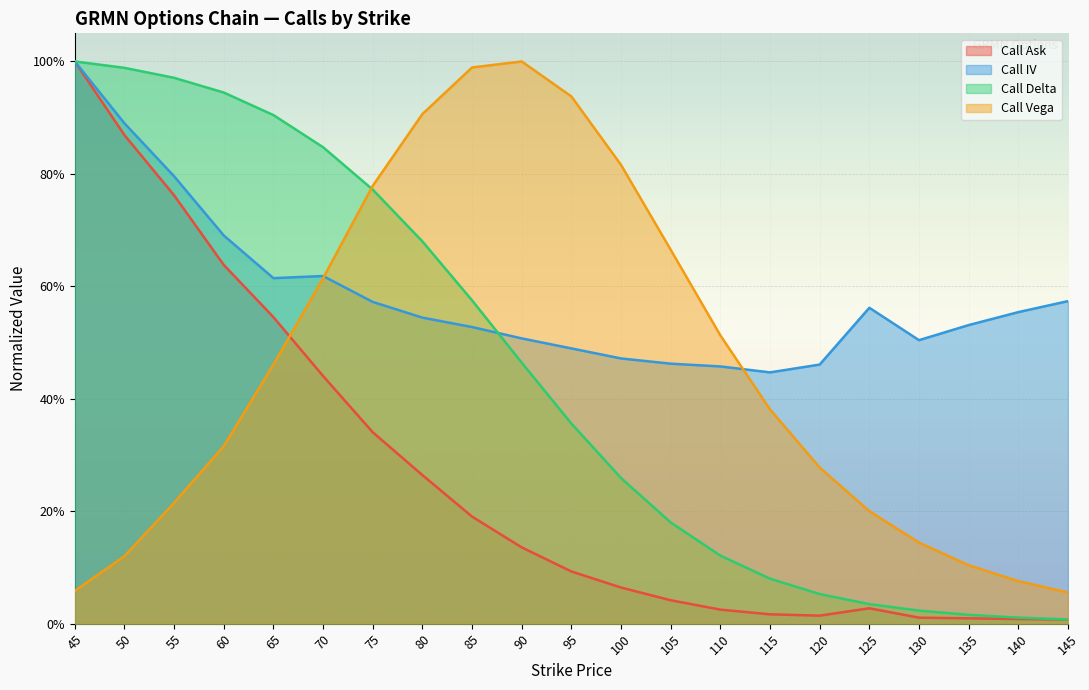

Where is Call Ask nearest to the value 0?

145